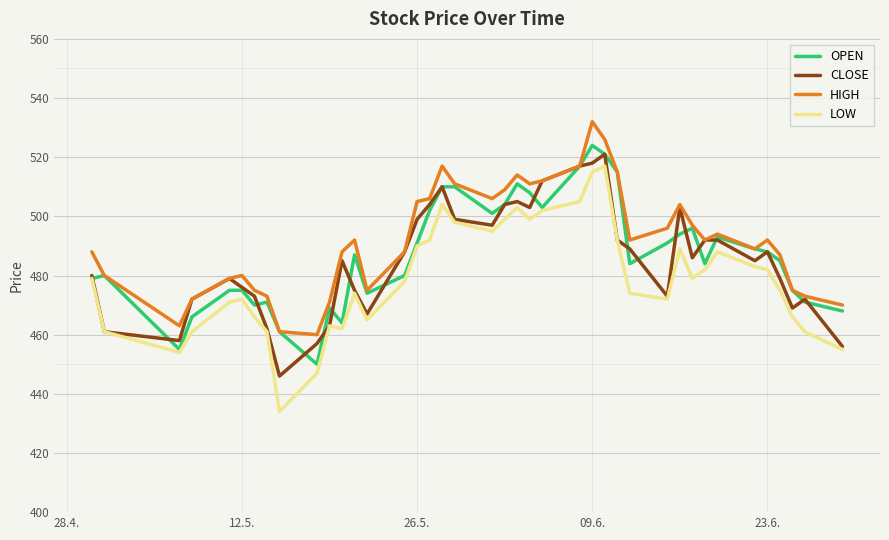

Does the chart display data point markers on the line(s)?

No